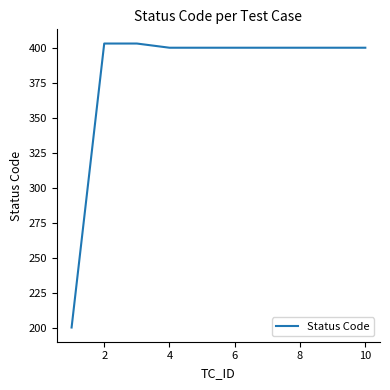

What is the difference between the maximum and minimum values?

203